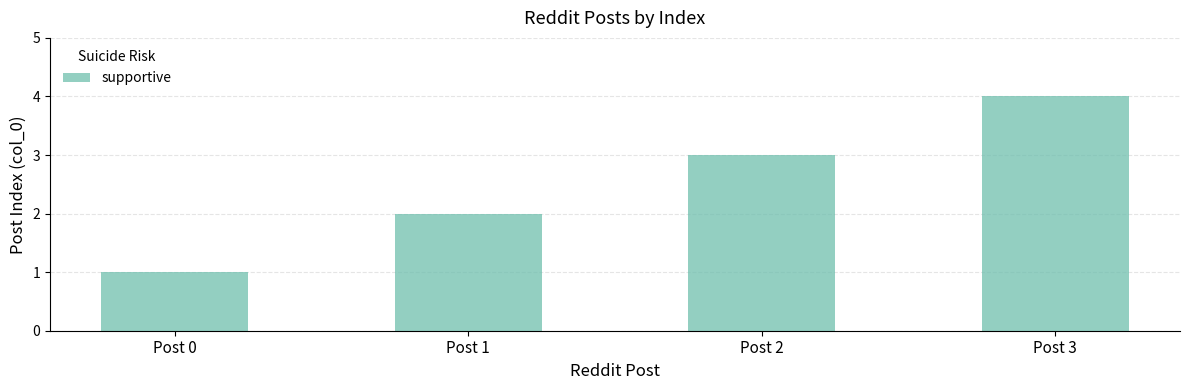

List the labels in order of value, smallest first.

Post 0, Post 1, Post 2, Post 3